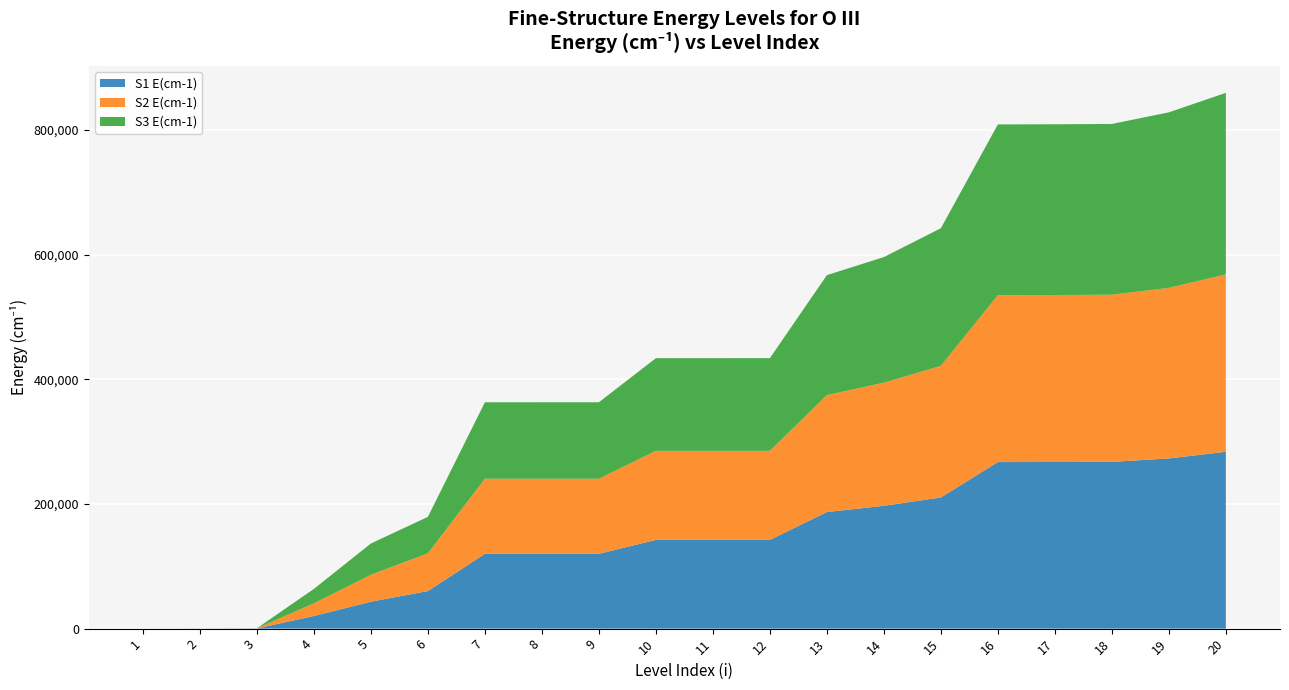

Reading left to right, list all the values displayed in this chart.

S1 E(cm-1): 1=0.0	2=113.2	3=306.2	4=20273.3	5=43185.7	6=60324.8	7=120025.2	8=120053.4	9=120058.2	10=142381.0	11=142381.8	12=142393.5	13=187053.9	14=197087.7	15=210461.8	16=267258.7	17=267377.1	18=267634.0	19=273081.3	20=283759.7
S2 E(cm-1): 1=0.0	2=113.4	3=305.6	4=20369.3	5=43278.1	6=60531.6	7=120464.4	8=120492.2	9=120497.7	10=142903.3	11=142905.3	12=142919.3	13=187666.3	14=197581.2	15=211184.4	16=267842.0	17=267960.1	18=268216.0	19=273720.2	20=284695.5
S3 E(cm-1): 1=0.0	2=0.0	3=0.0	4=23132.6	5=50139.0	6=58522.9	7=122708.3	8=122708.3	9=122708.3	10=148694.1	11=148694.1	12=148694.1	13=192490.2	14=201554.5	15=220813.4	16=273970.2	17=273970.2	18=273970.2	19=281651.8	20=291264.8